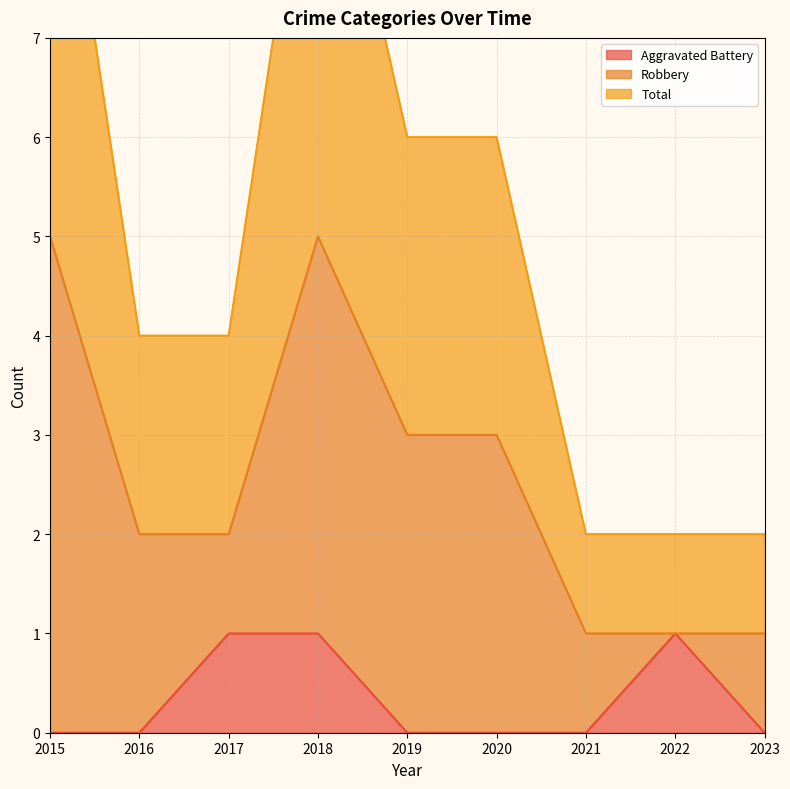

True or false: Total has a value of 9 at 2015.

False